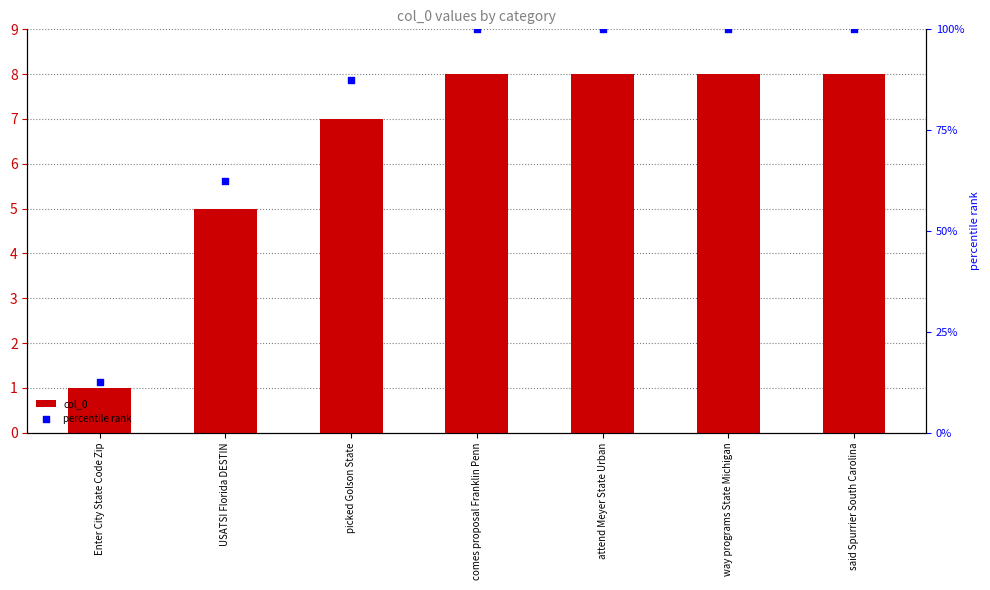

At which category is the sum across all series the highest?

comes proposal Franklin Penn